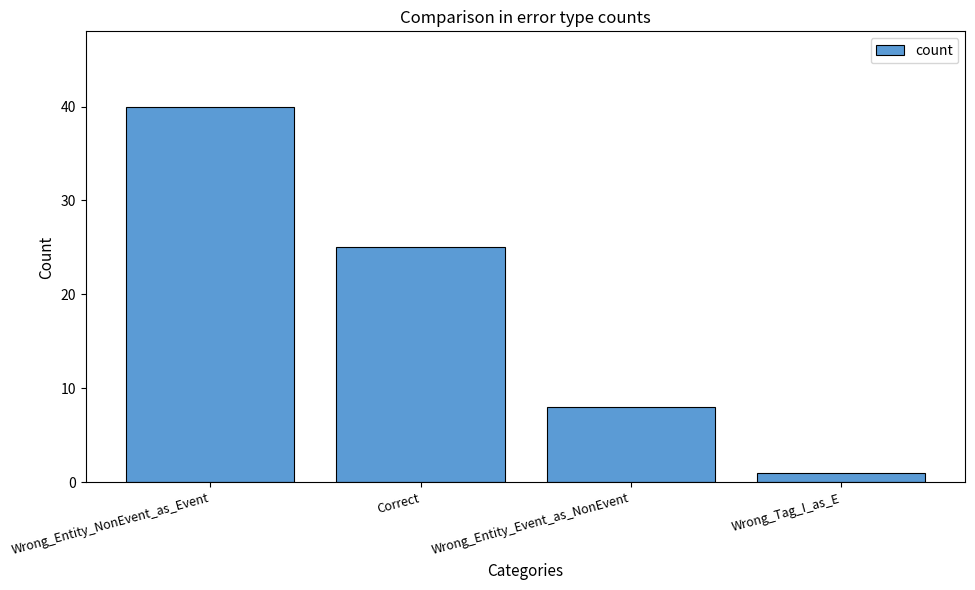

What is the approximate value at Wrong_Entity_Event_as_NonEvent?

8